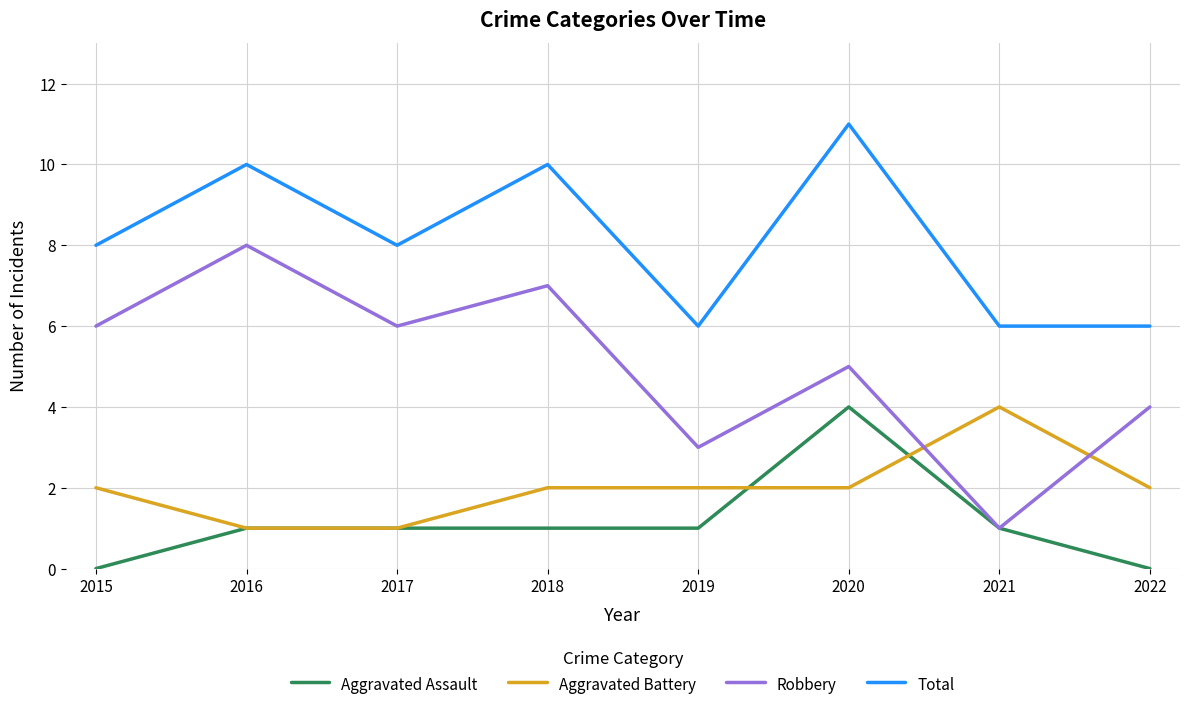

Reading left to right, list all the values displayed in this chart.

Aggravated Assault: 0	1	1	1	1	4	1	0
Aggravated Battery: 2	1	1	2	2	2	4	2
Robbery: 6	8	6	7	3	5	1	4
Total: 8	10	8	10	6	11	6	6